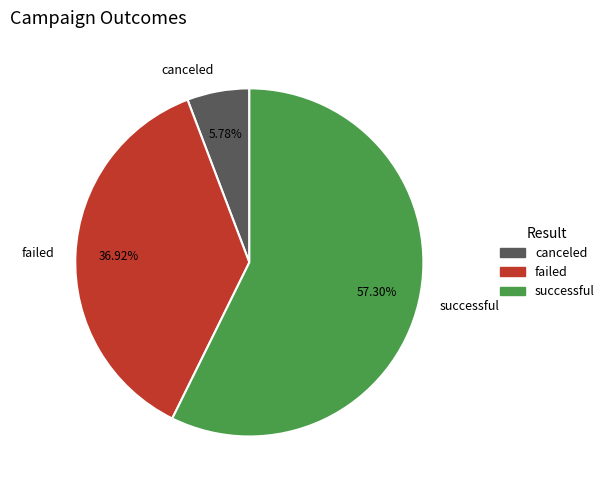

Which has a higher value, canceled or failed?

failed